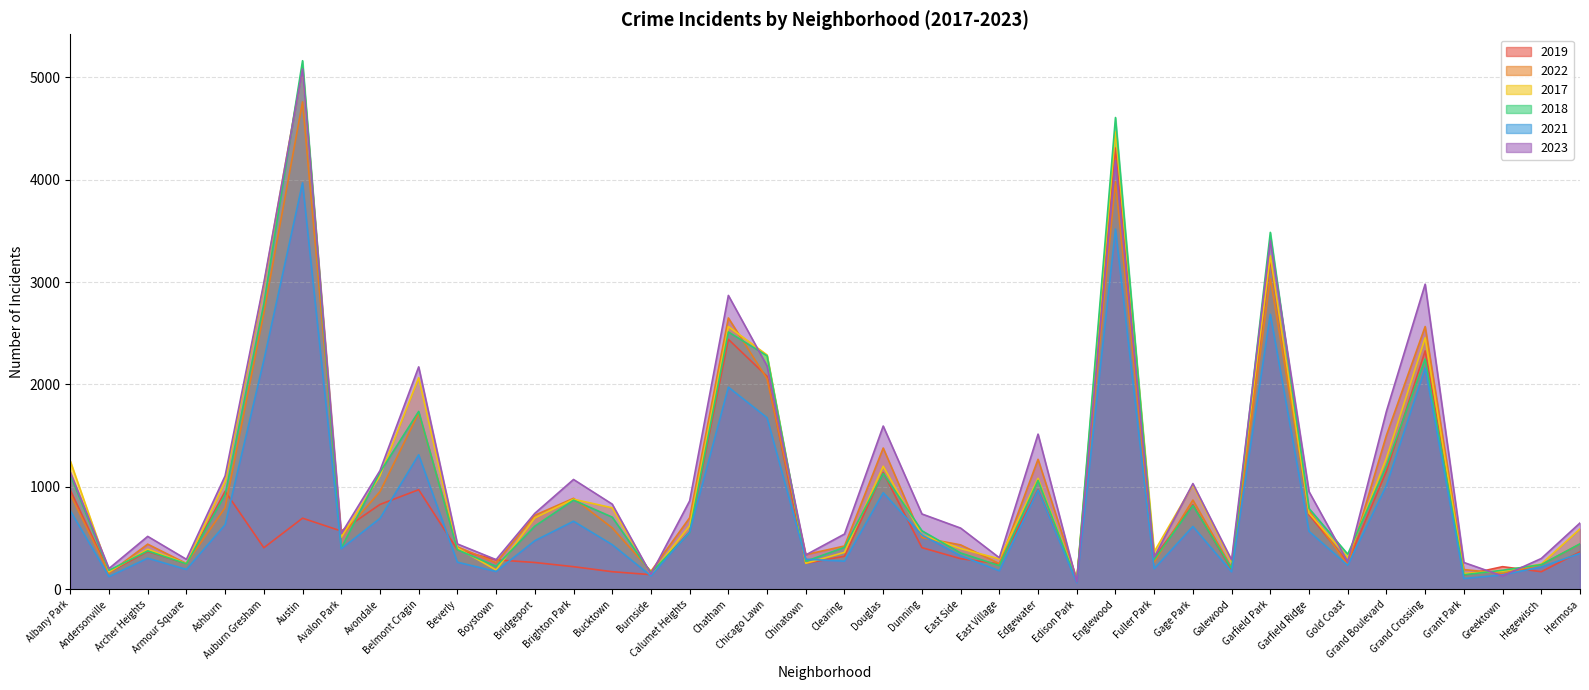

What is the label of the 17th point from the left?

Calumet Heights